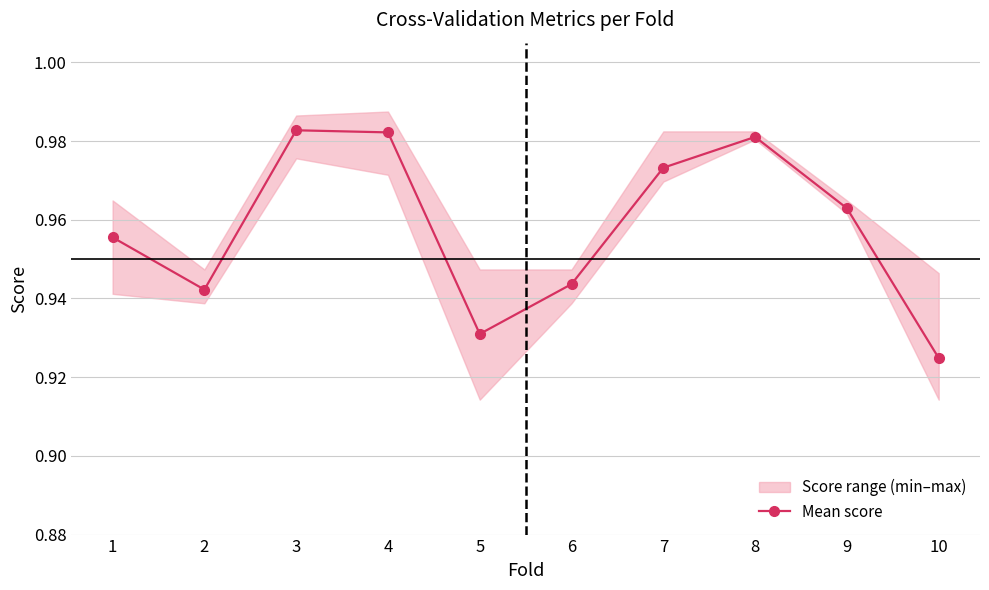

Which category has the lowest value in the Mean score series?

10